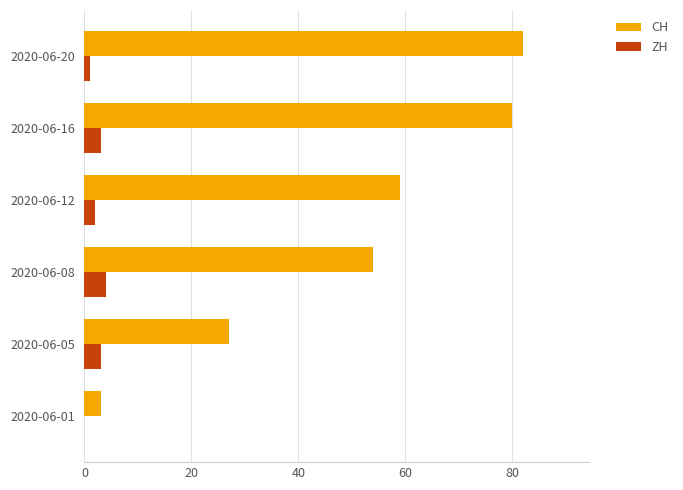

Which series has the largest range (max minus min)?

CH